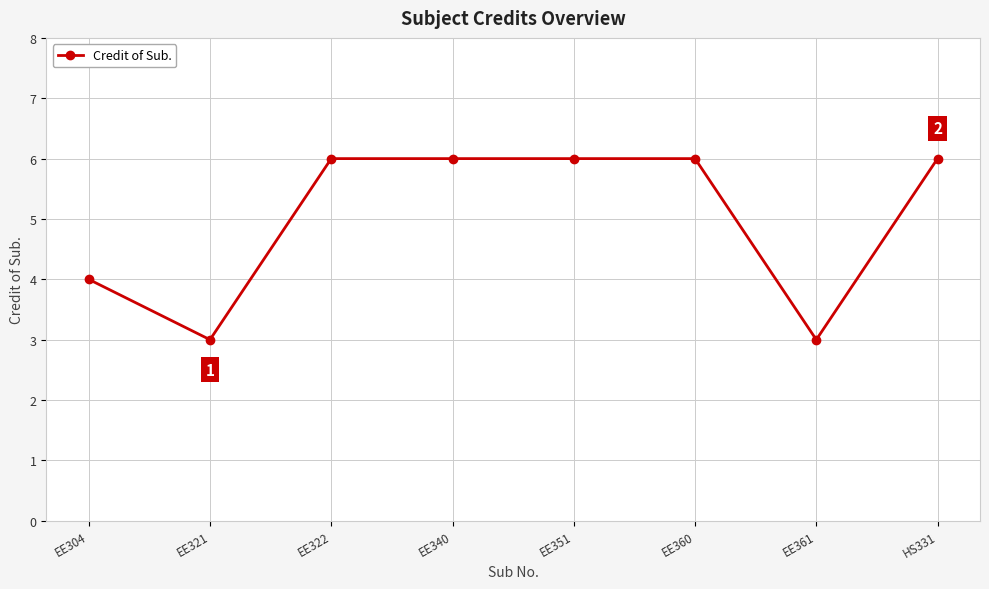

How many values are between 4 and 6?

6